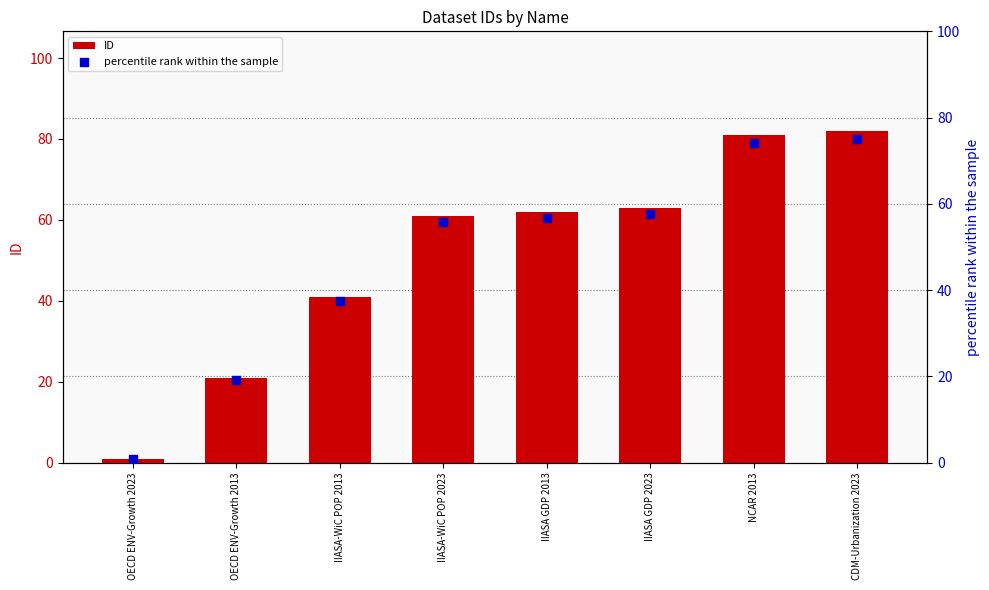

Which series contains the highest Y value?

ID